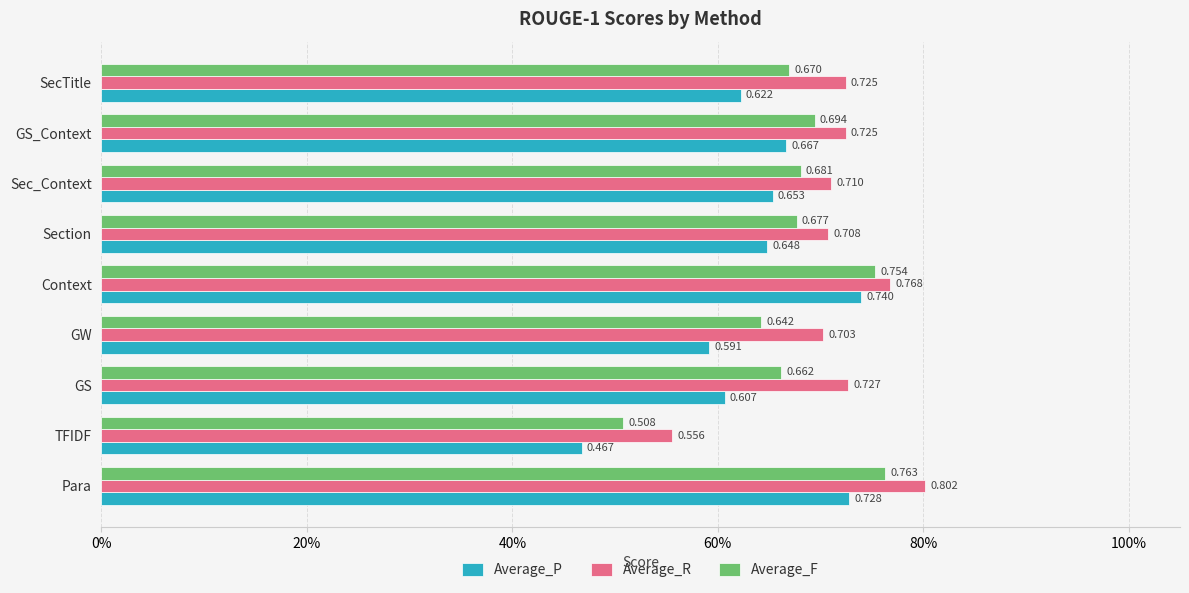

What are all the series names shown in the legend?

Average_P, Average_R, Average_F